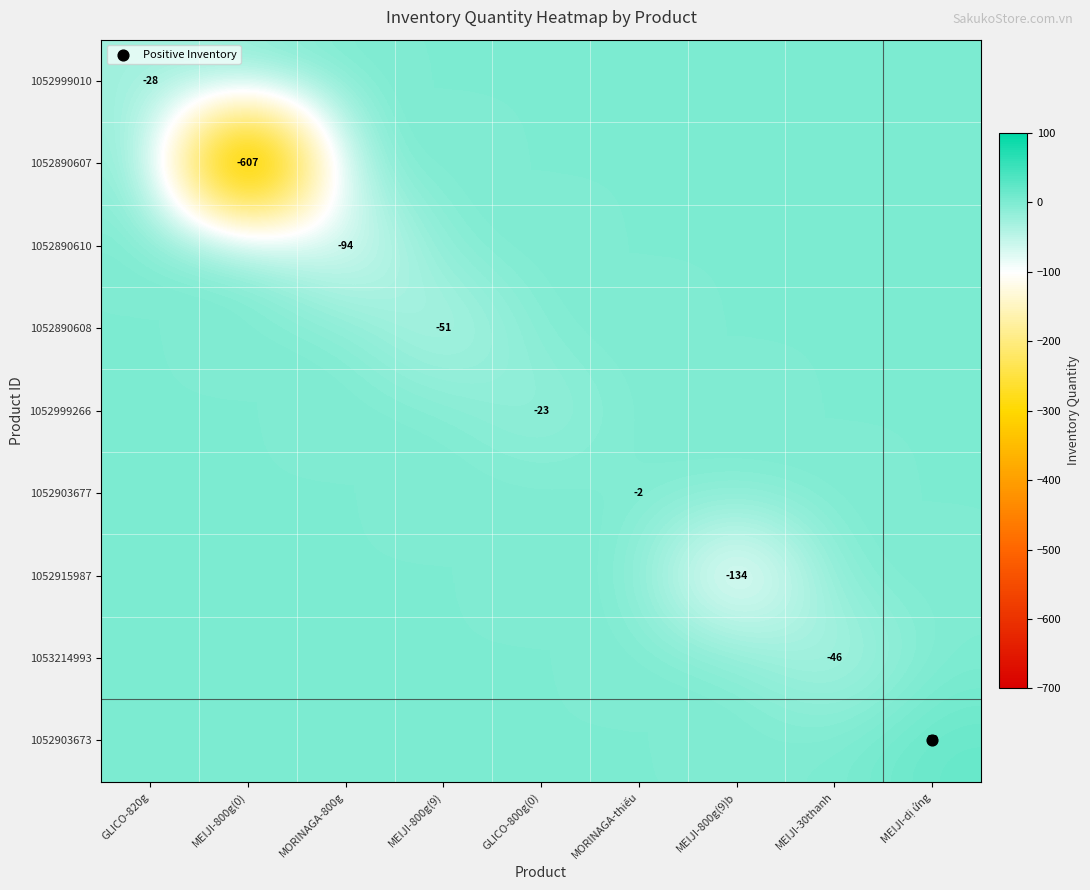

Is the value of 1052903673 at MEIJI-dị ứng greater than the value of 1052903677 at MEIJI-800g(9)?

Yes